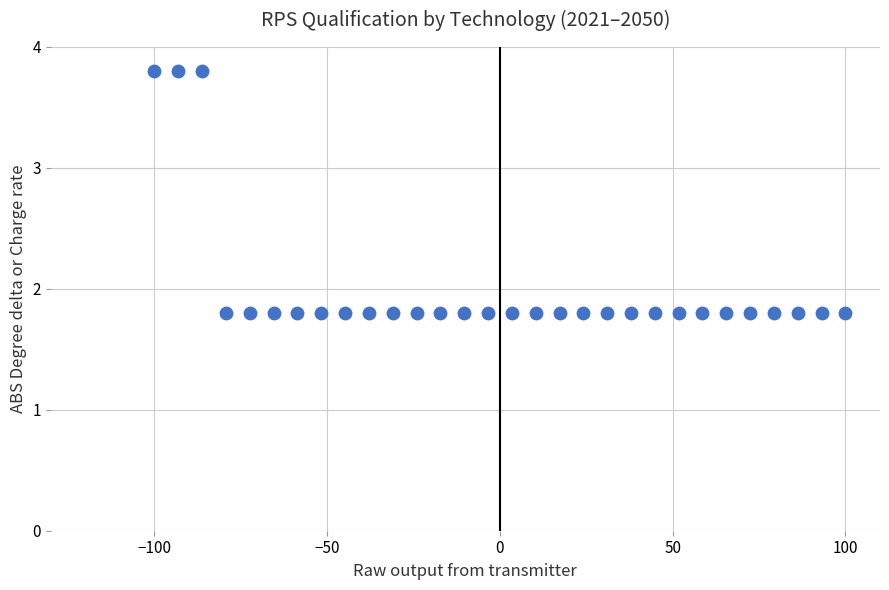

What is the range of Y values (max minus min)?

2.0